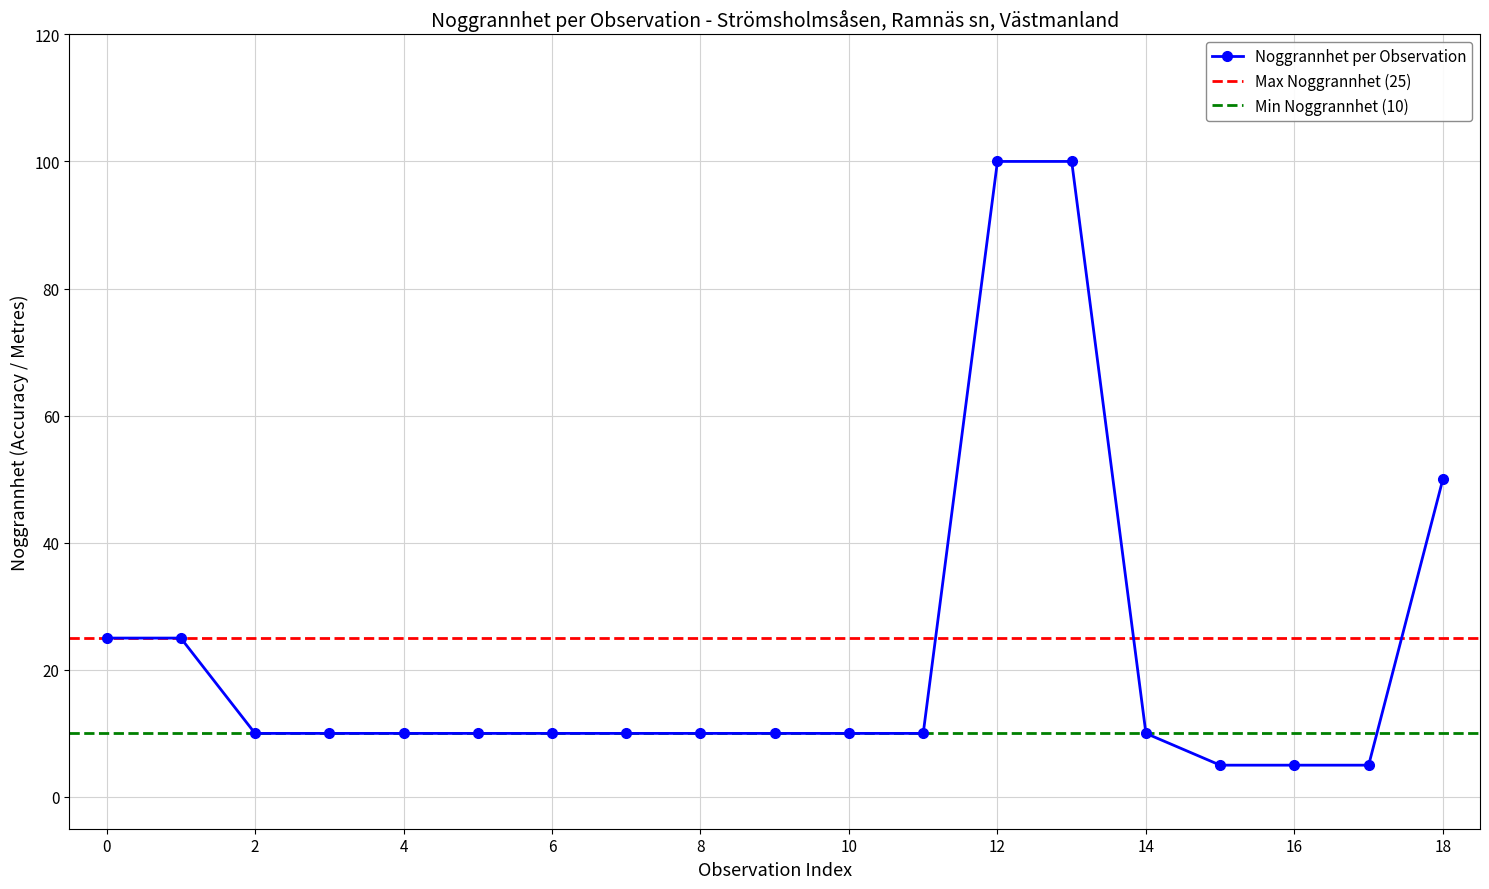

Where is Noggrannhet per Observation nearest to the value 52?

18